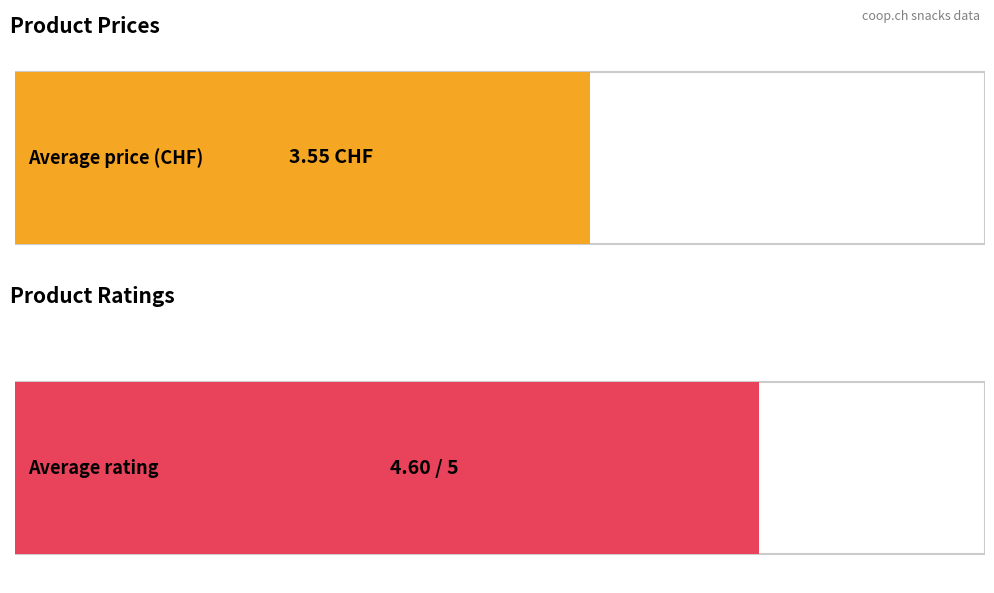

Which series has the largest range (max minus min)?

Average price (CHF)